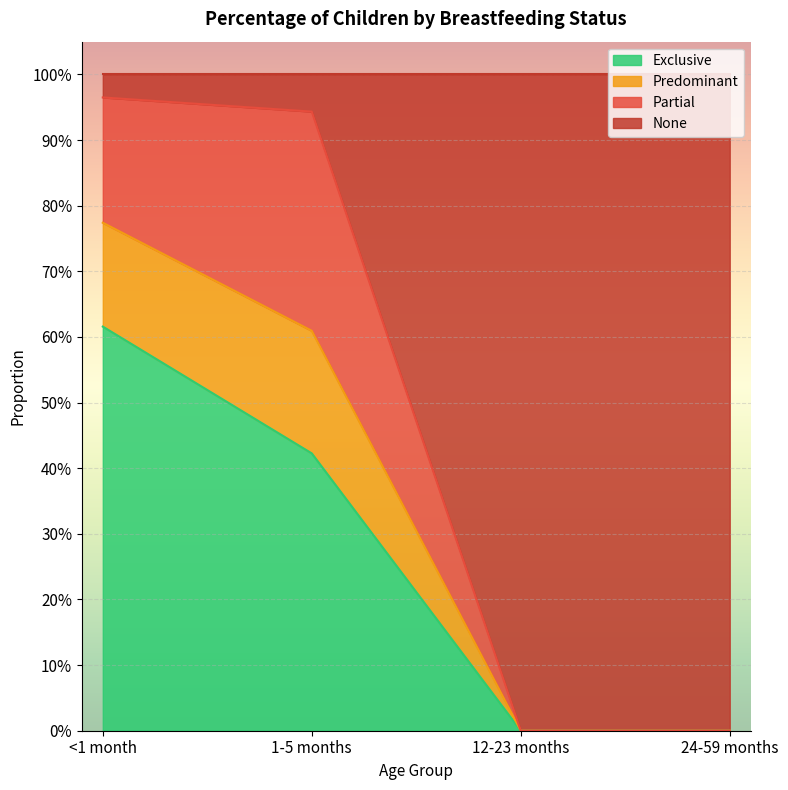

At which label does Exclusive reach its minimum?

12-23 months